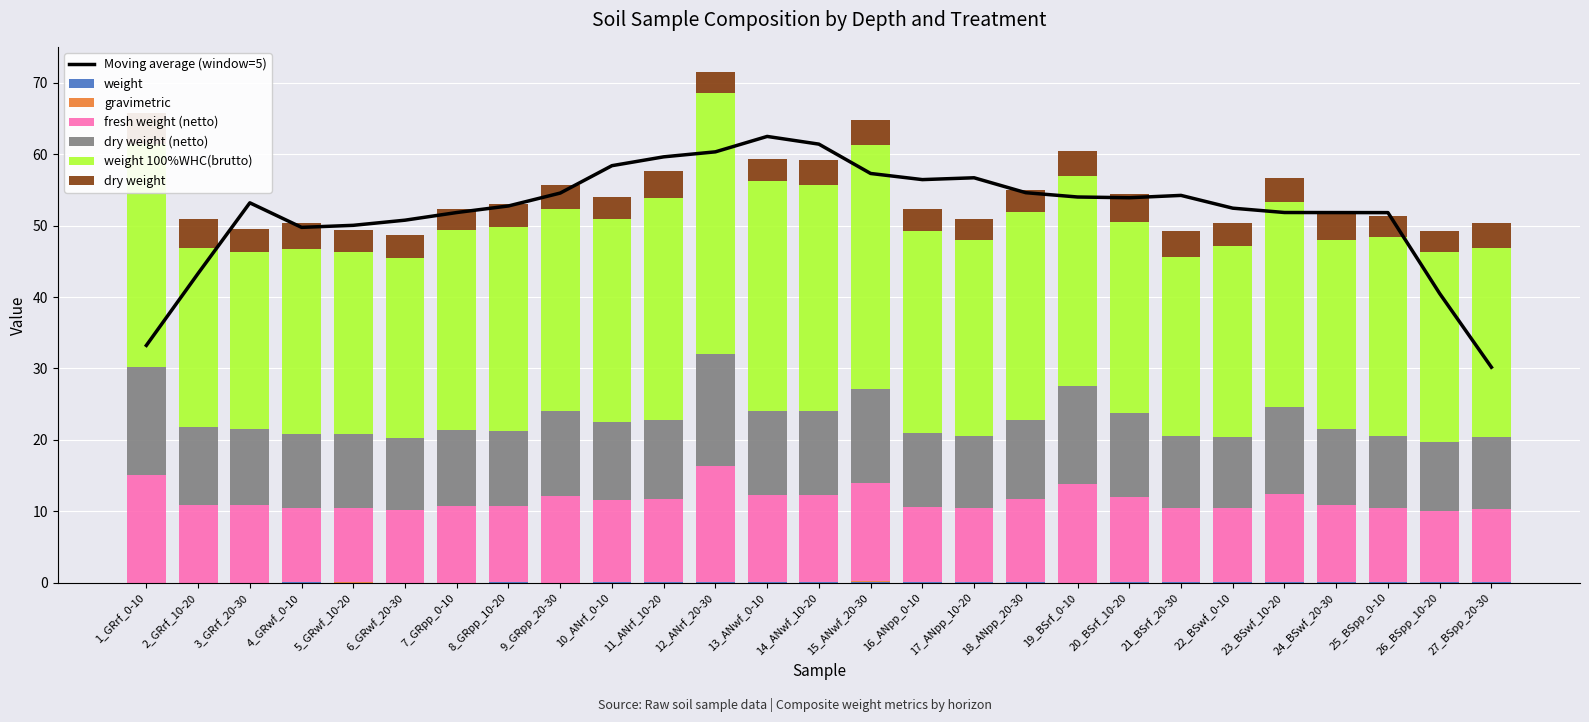

What is the spread (max minus min) of values at 1_GRrf_0-10?

31.2